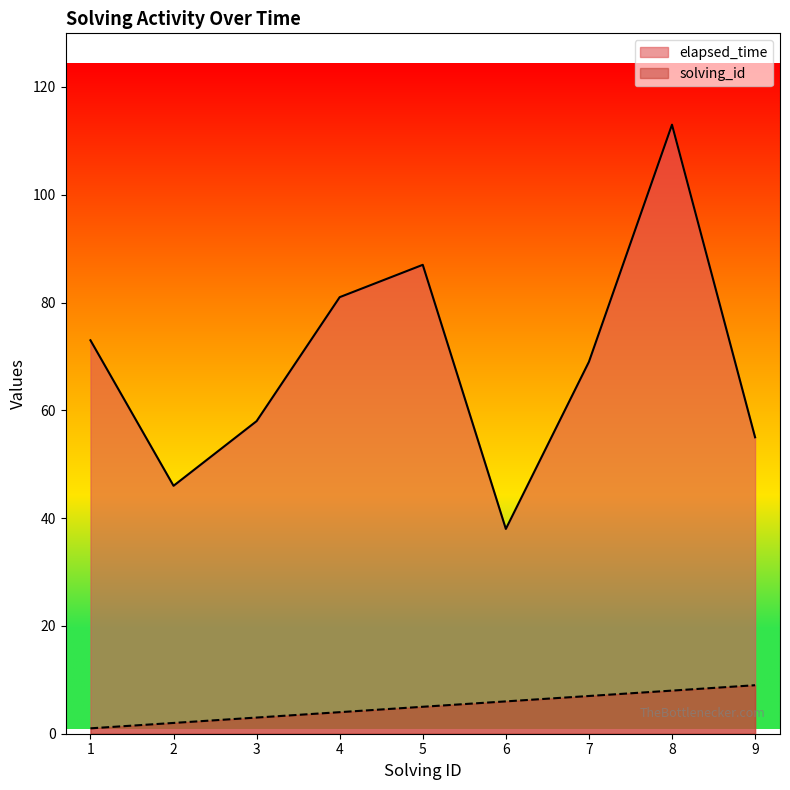

Rank the series at 3 from lowest to highest value.

solving_id, elapsed_time